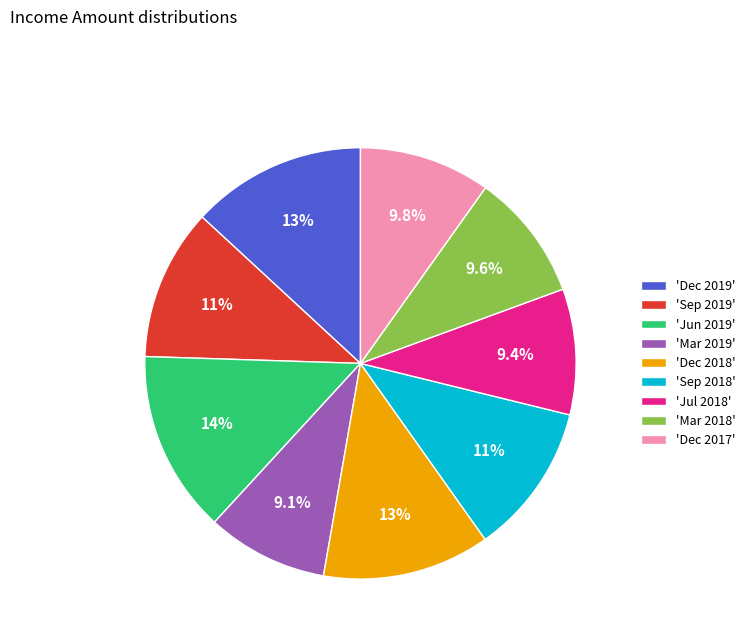

Does any single category account for the majority?

No